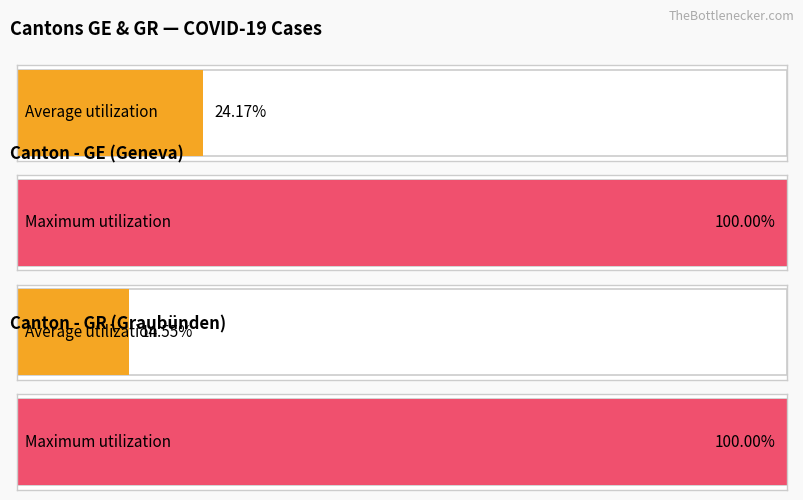

List the series in order of their overall mean, lowest first.

GR, GE